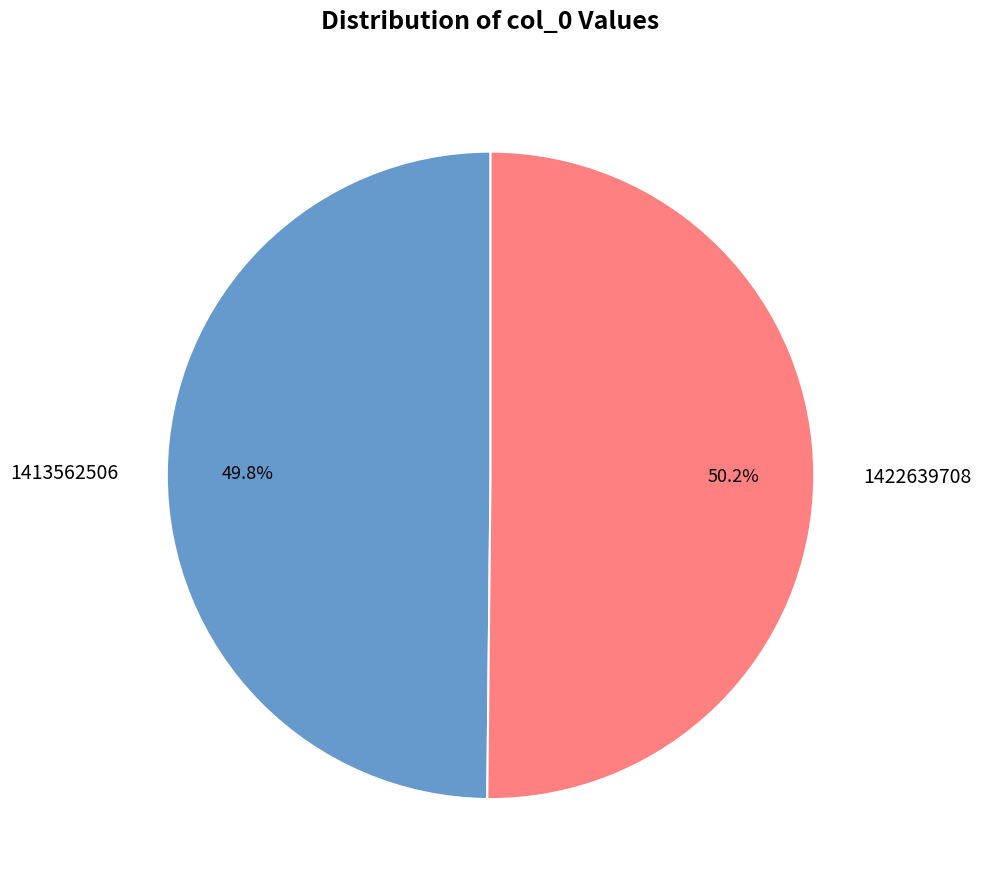

Does any single category account for the majority?

Yes